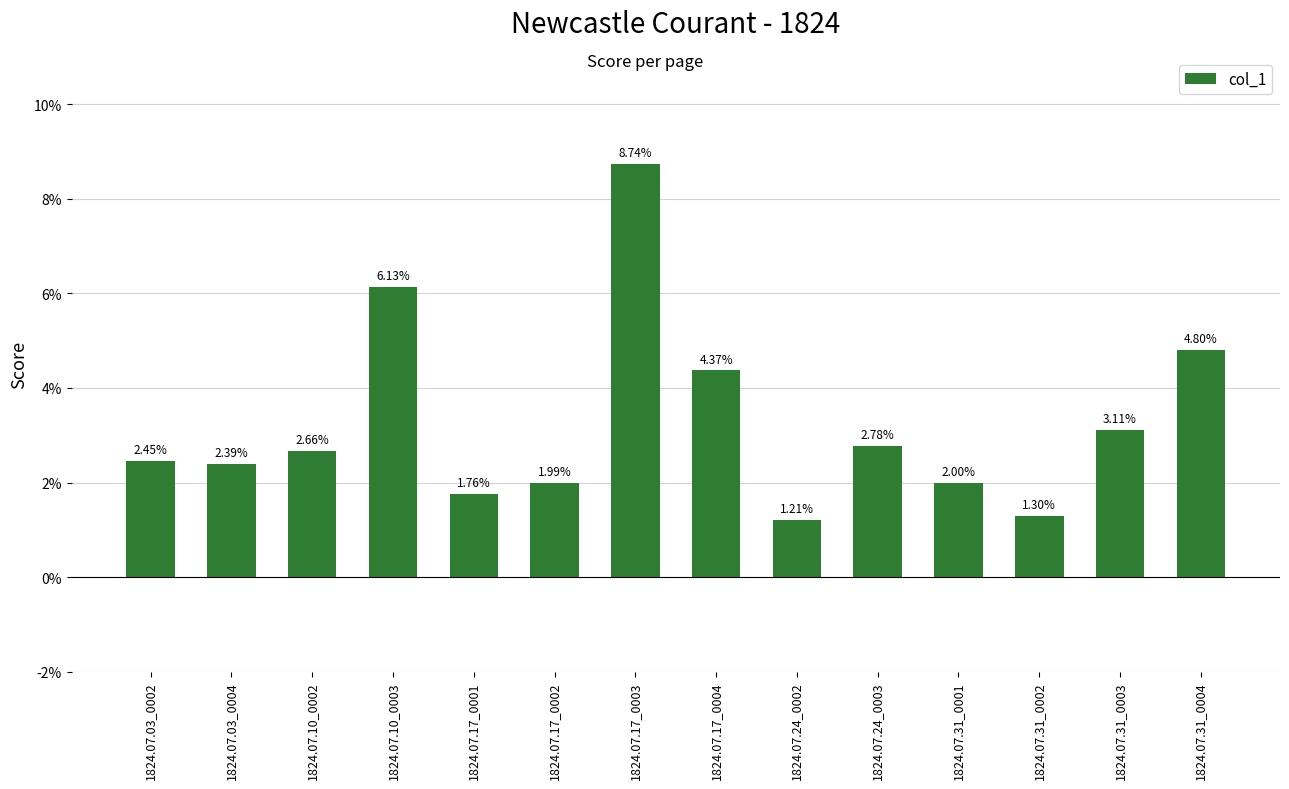

What is the label of the 10th bar from the left?

1824.07.24_0003